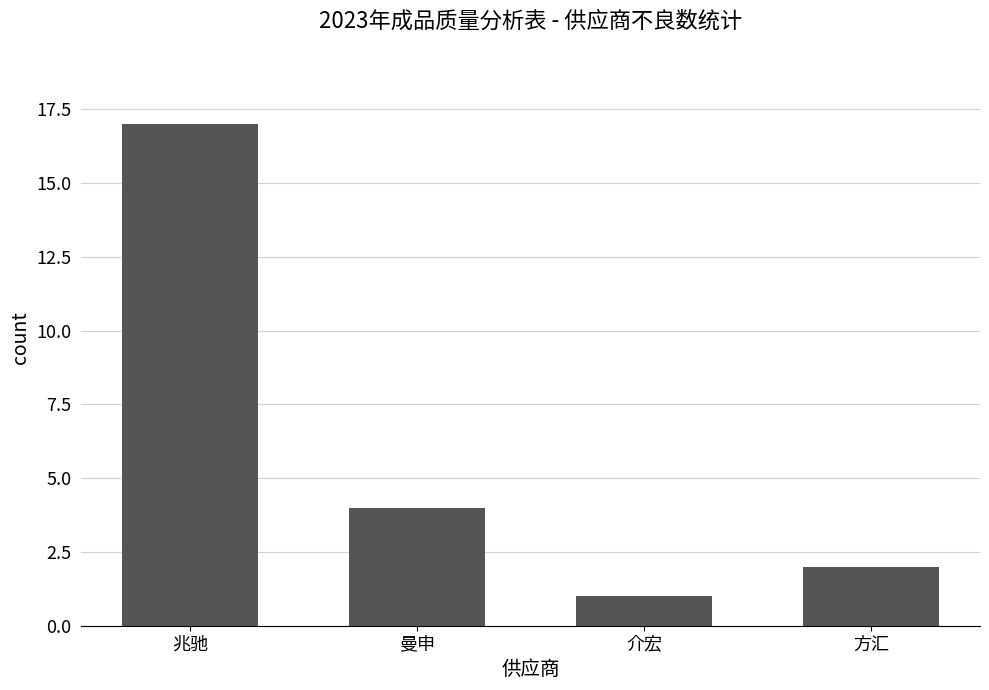

Which label corresponds to the largest value in the chart?

兆驰